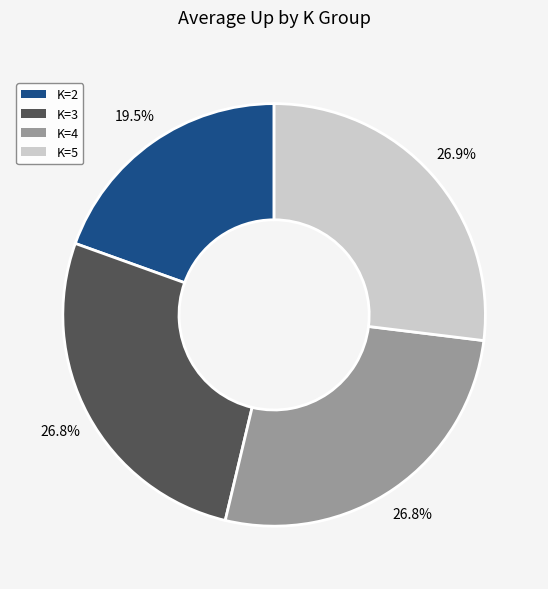

Is there any slice that represents more than half of the pie?

No